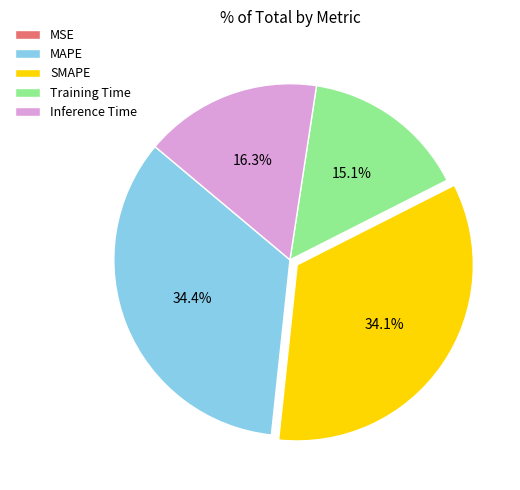

To the nearest percent, what is the combined percentage of MAPE and Inference Time?

51%